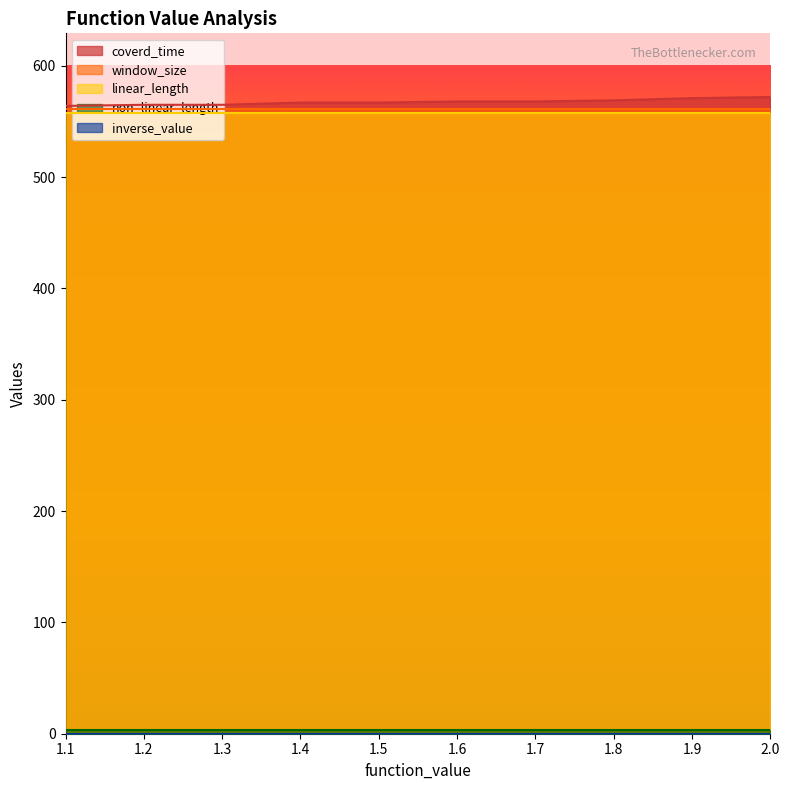

True or false: non_linear_length and coverd_time intersect in this chart.

False